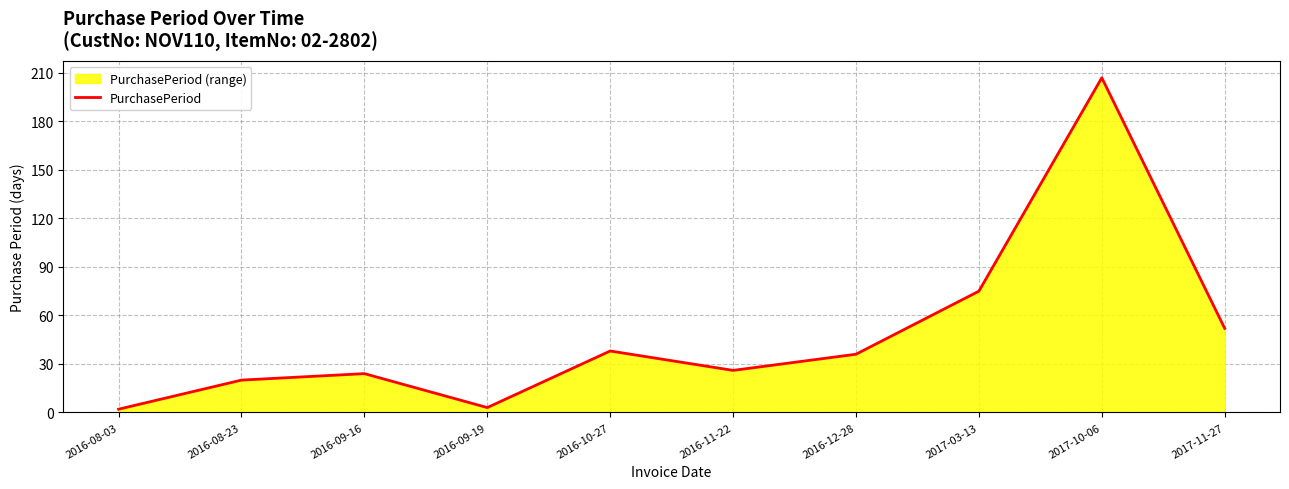

Reading right to left, transcribe all the data shown in this chart.

52	207	75	36	26	38	3	24	20	2